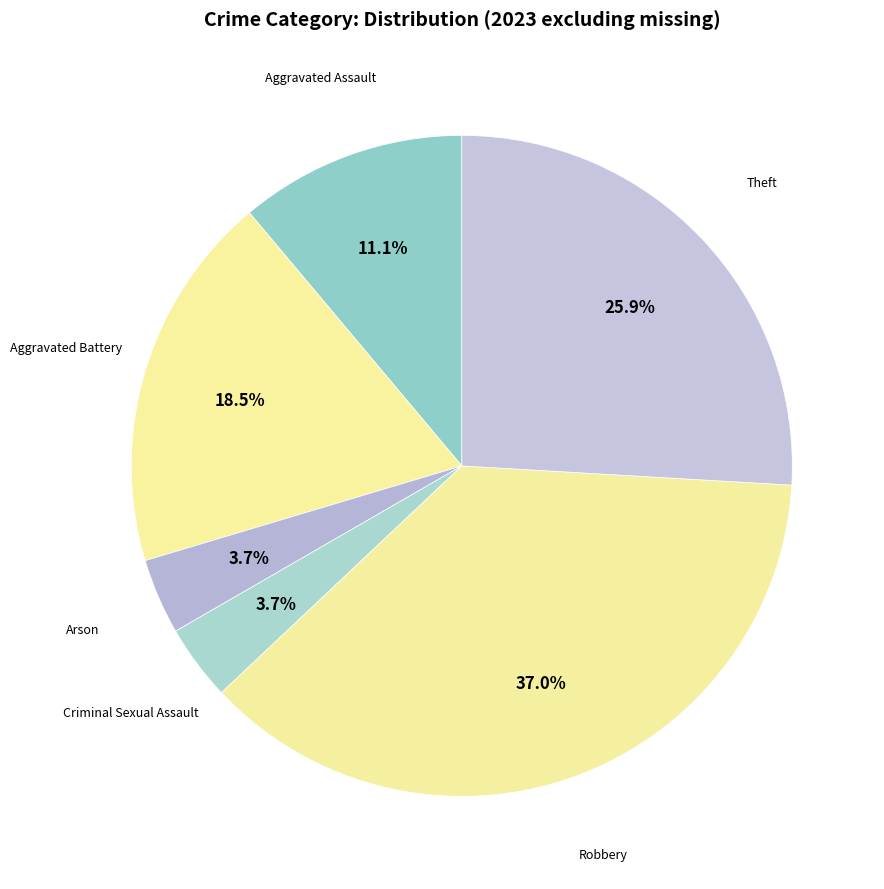

Is the sum of Aggravated Assault and Criminal Sexual Assault greater than half?

No